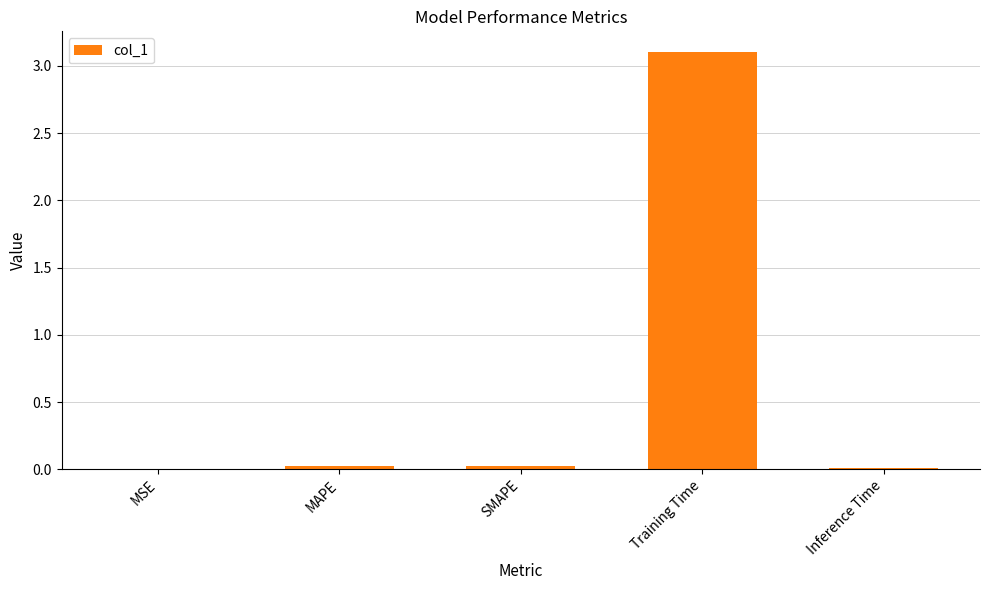

Is it true that the value at Training Time is 5.5?

False